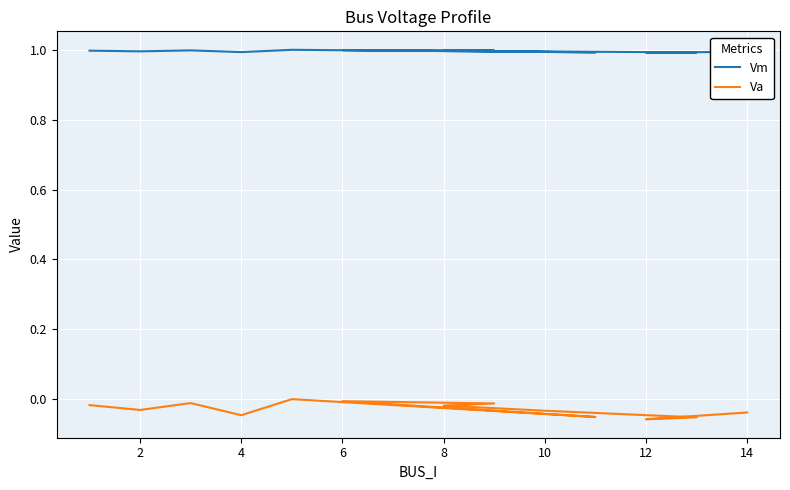

At which category does Vm reach its first local valley?

2